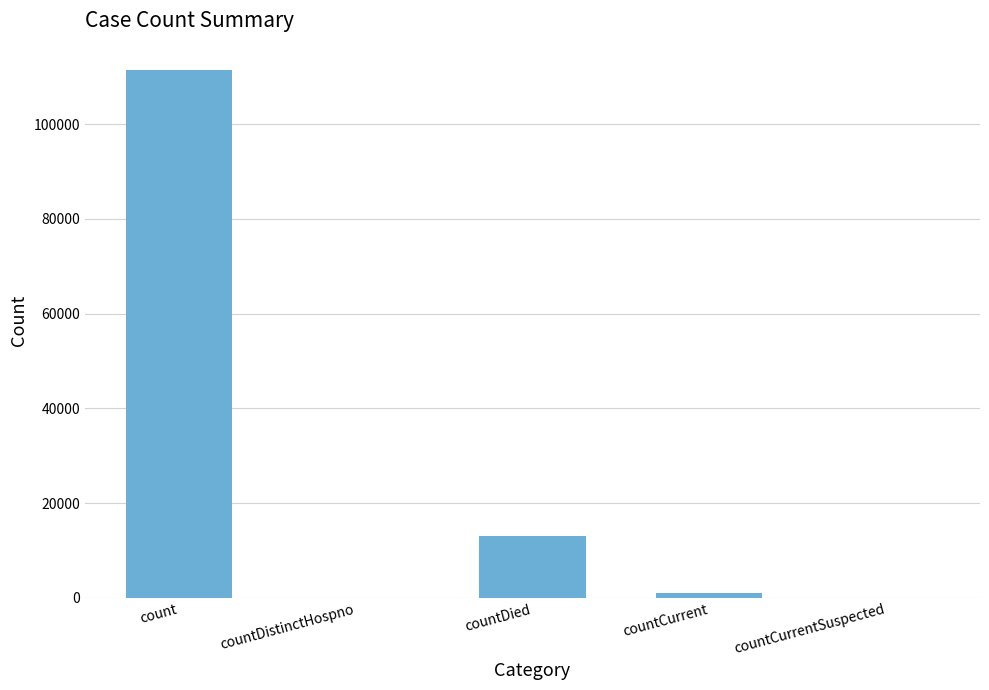

The value at countDistinctHospno is 37611. True or false?

False